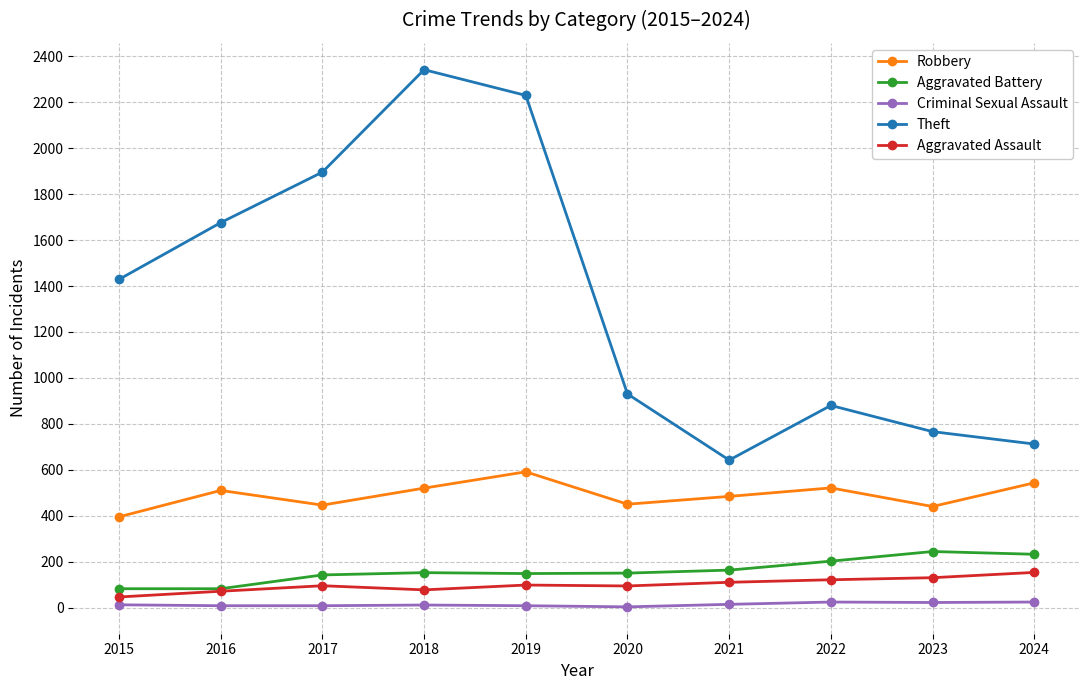

What is the highest value of the Robbery series?

591